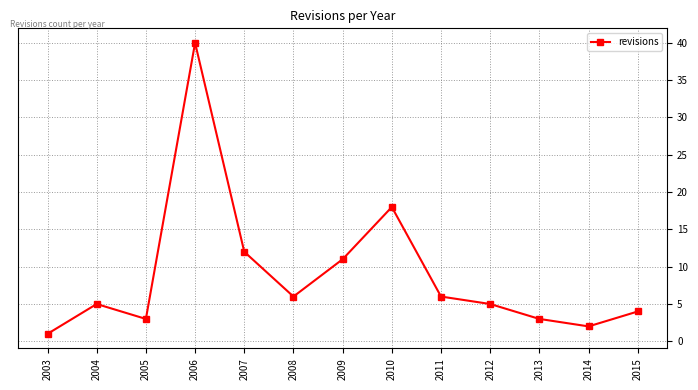

Reading left to right, transcribe all the data shown in this chart.

2003=1	2004=5	2005=3	2006=40	2007=12	2008=6	2009=11	2010=18	2011=6	2012=5	2013=3	2014=2	2015=4